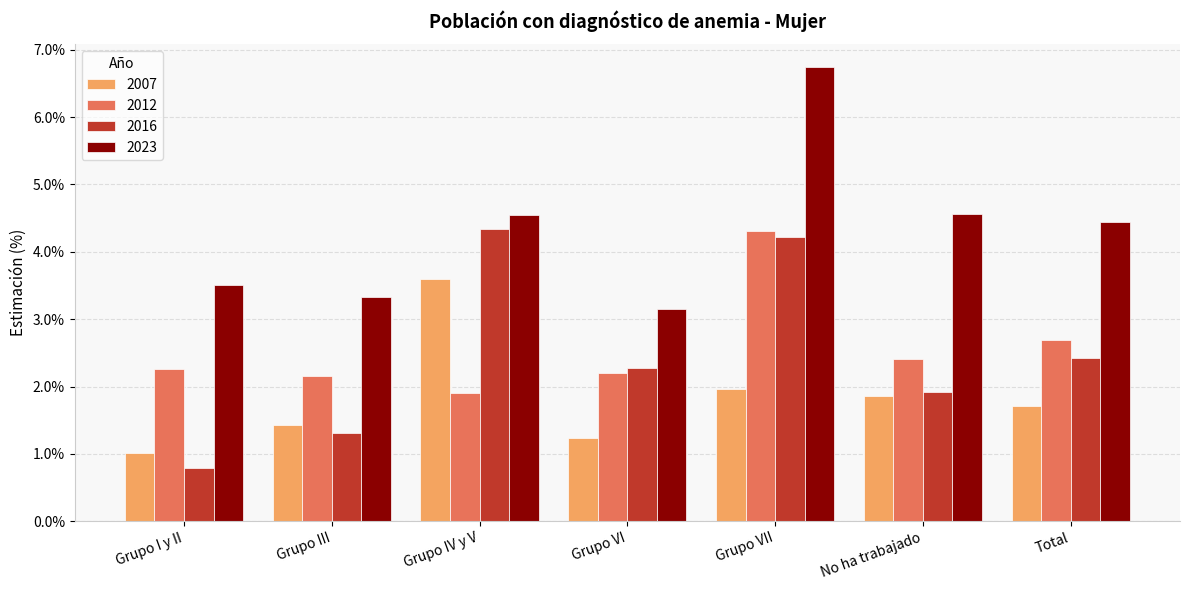

Is it true that 2012 equals 1.1 at Grupo IV y V?

False